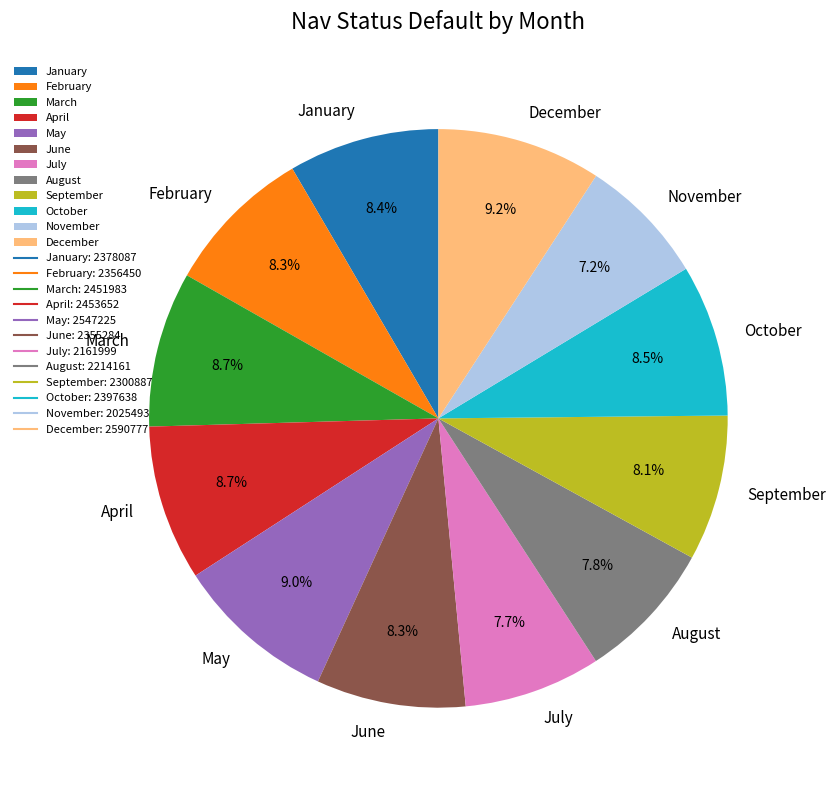

To the nearest percent, what is the difference between the largest and smallest slice percentages?

2%